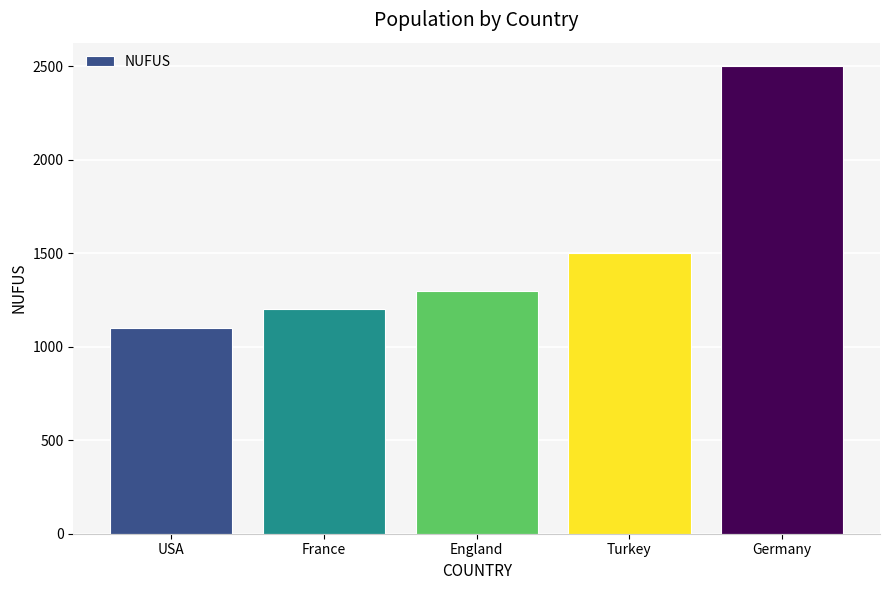

What is the change in value from England to Turkey?

+200